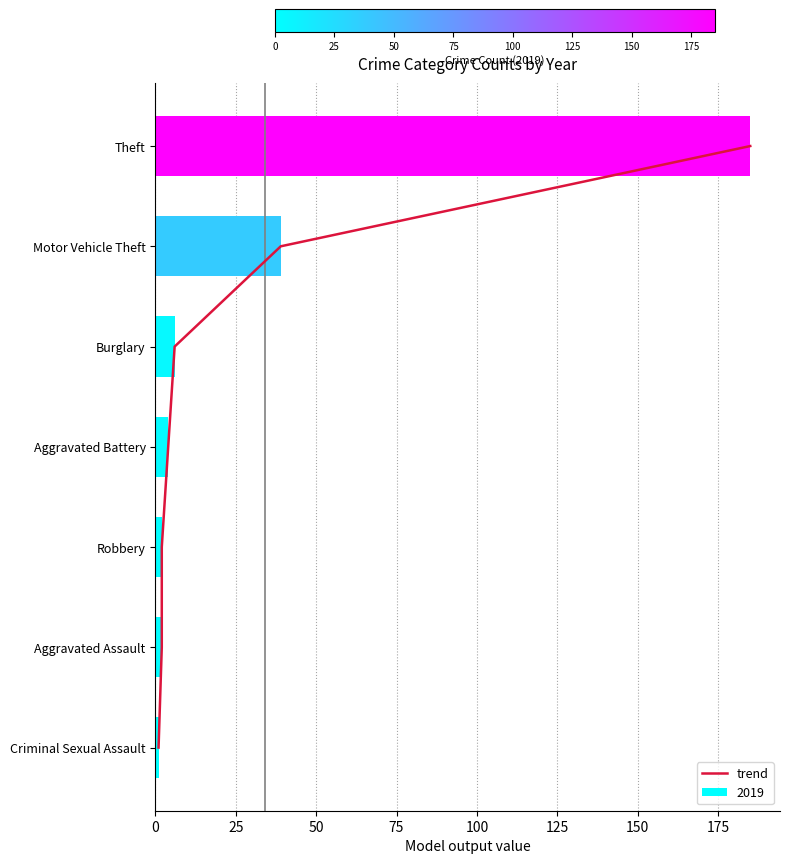

What is the average value of the 2019 series?

34